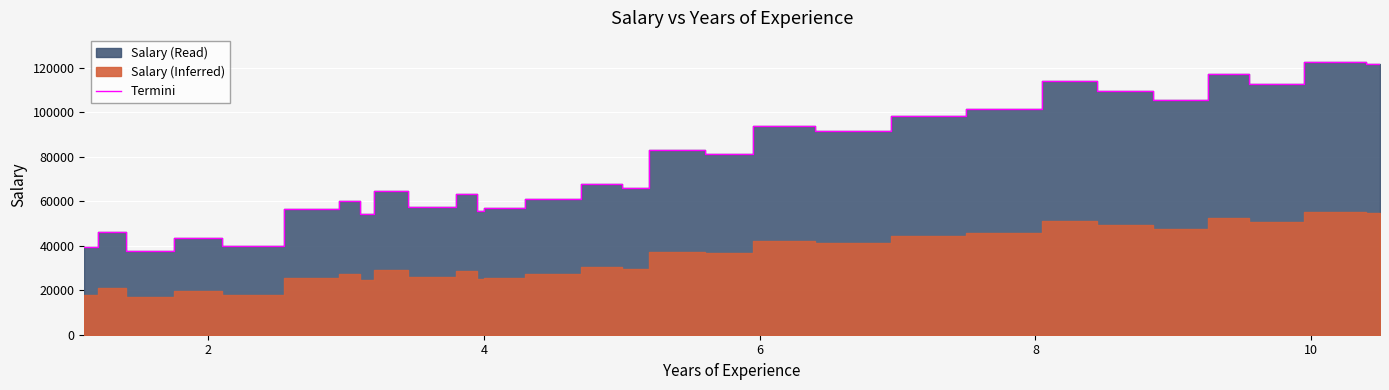

Reading left to right, what are all the values shown in this chart?

39343	46205	37731	43525	39891	56642	60150	54445	64445	57189	63218	55794	56957	57081	61111	67938	66029	83088	81363	93940	91738	98273	101302	113812	109431	105582	116969	112635	122391	121872